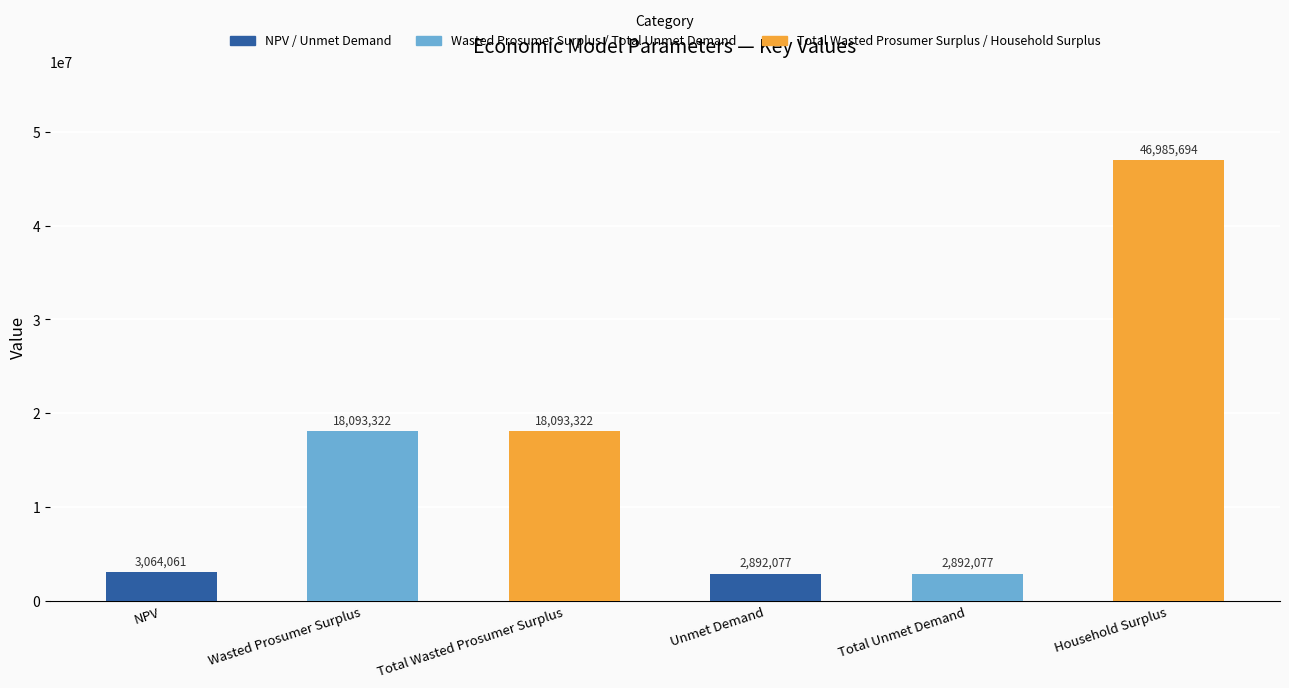

Which has a higher value, NPV or Wasted Prosumer Surplus?

Wasted Prosumer Surplus